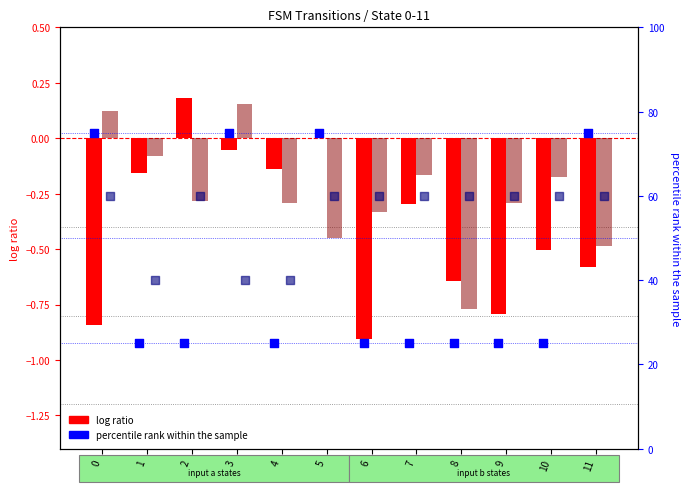

Is the value of percentile rank (a) at 7 greater than the value of percentile rank (b) at 10?

No